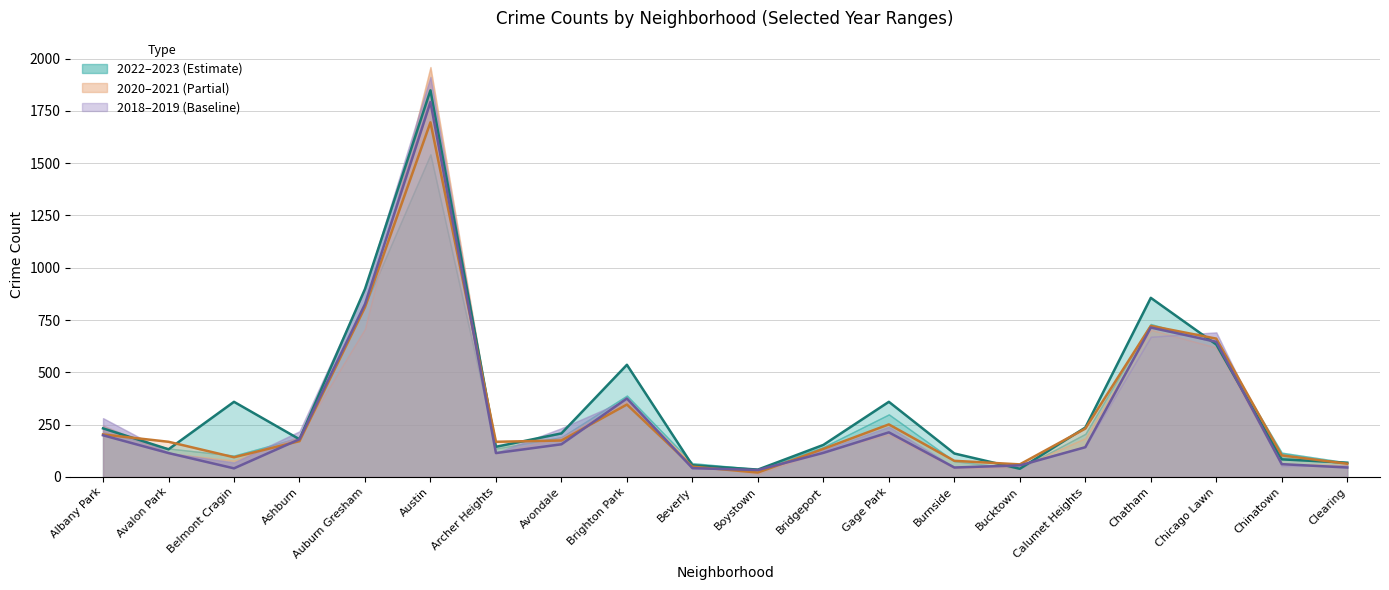

After their last crossing, which series has the higher values: 2020 or 2023?

2023